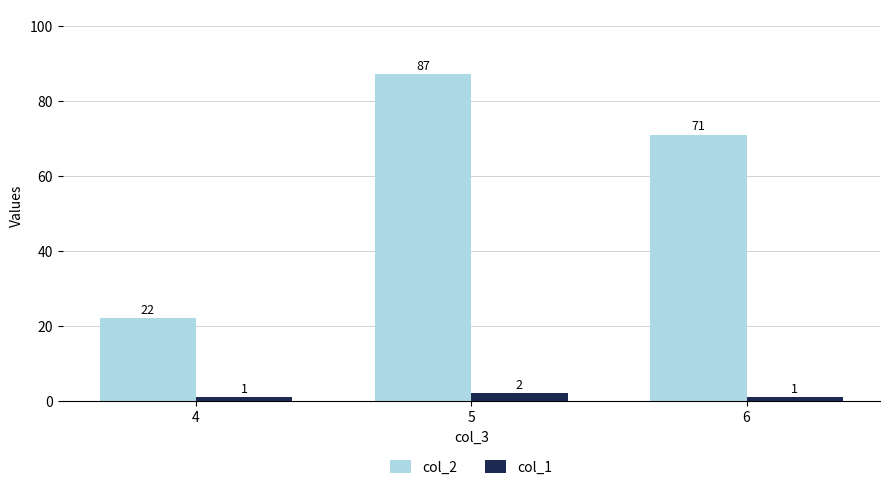

Rank the series by their maximum value, from highest to lowest.

col_2, col_1